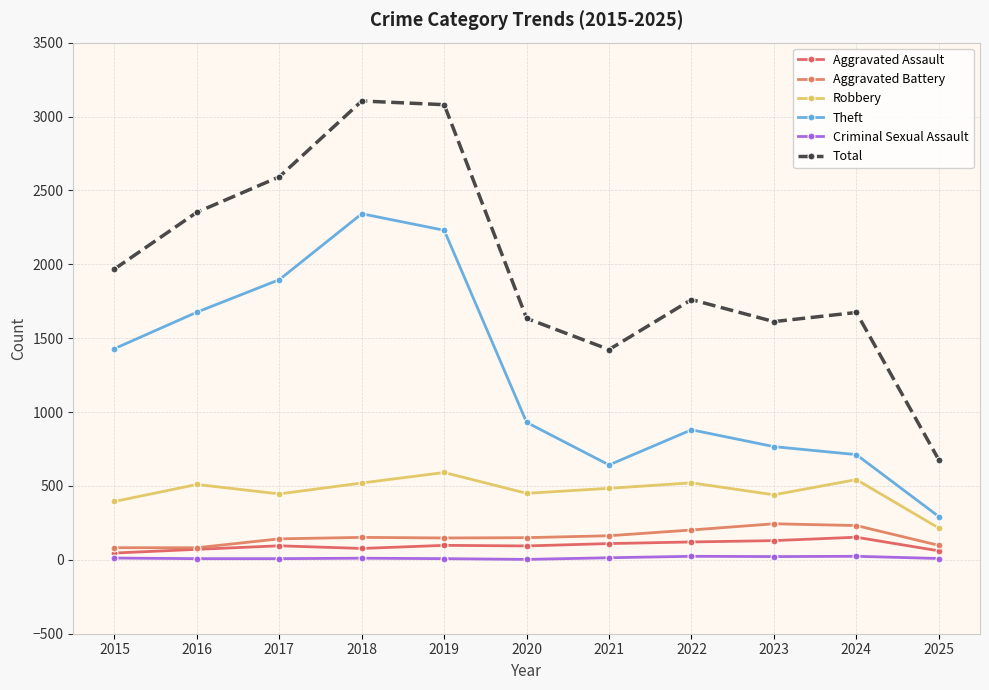

At which category is the sum across all series the highest?

2018